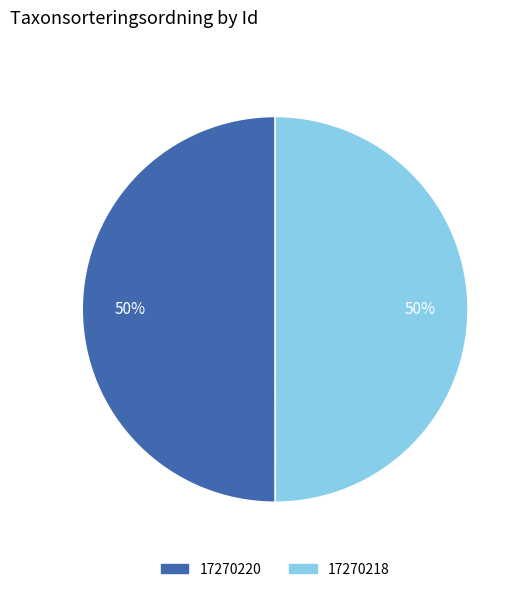

To the nearest percent, what is the average slice percentage?

50%